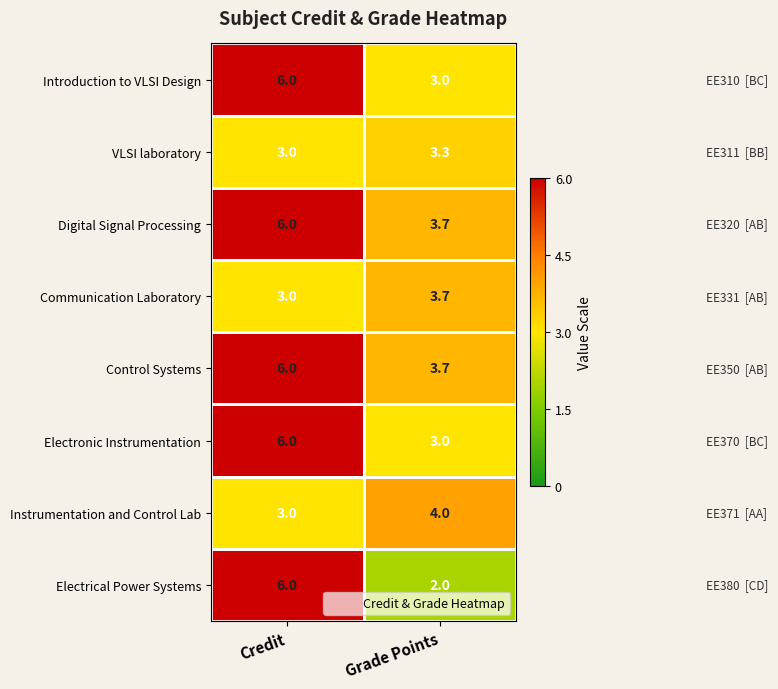

At how many categories does at least one series exceed 3?

2